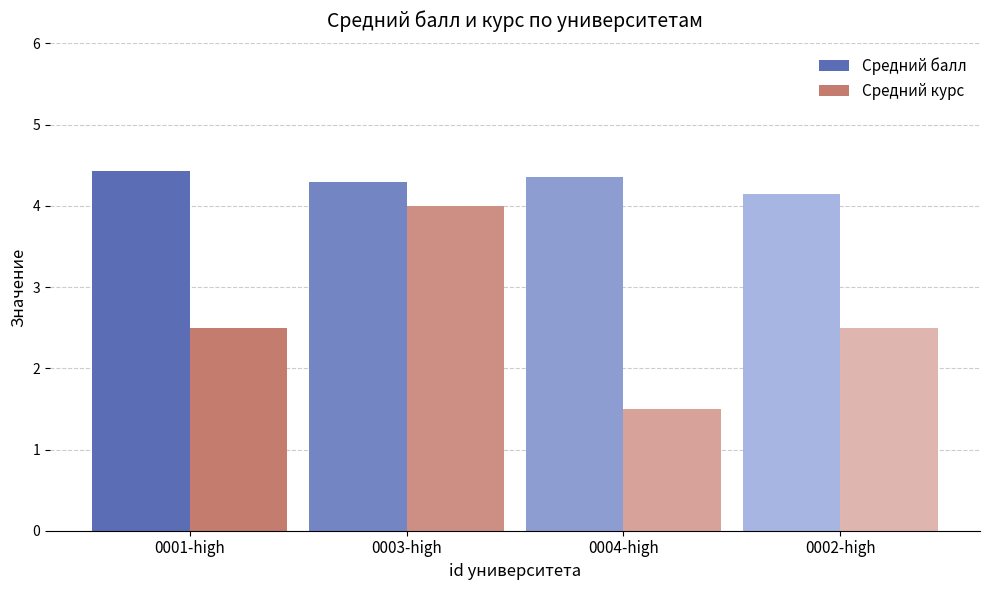

What is the maximum value for Средний курс?

4.0